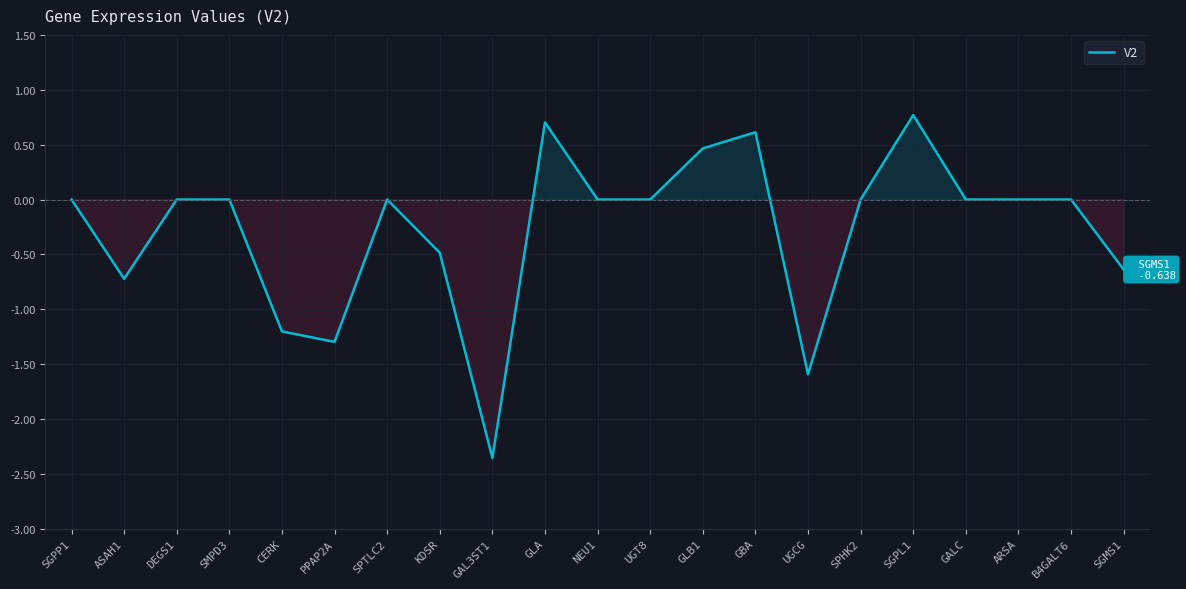

What is the maximum value shown in the chart?

0.8